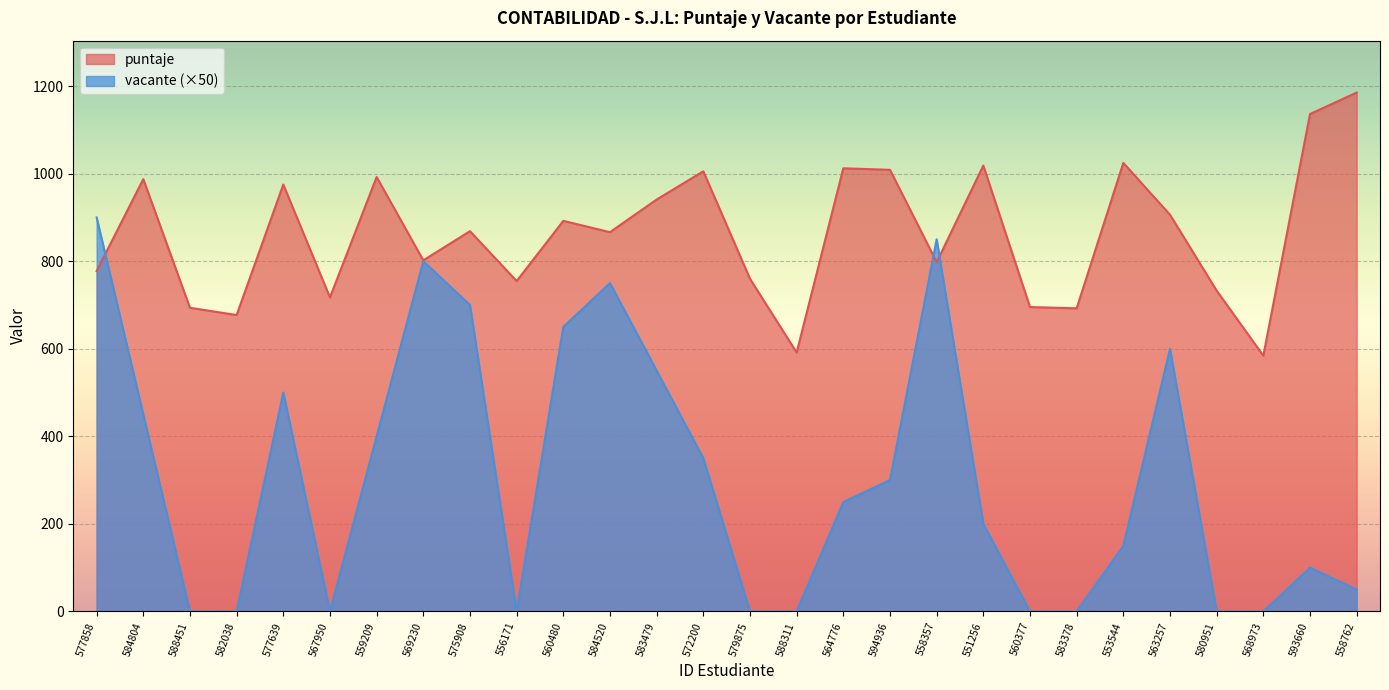

Which series has the largest range (max minus min)?

vacante (×50)